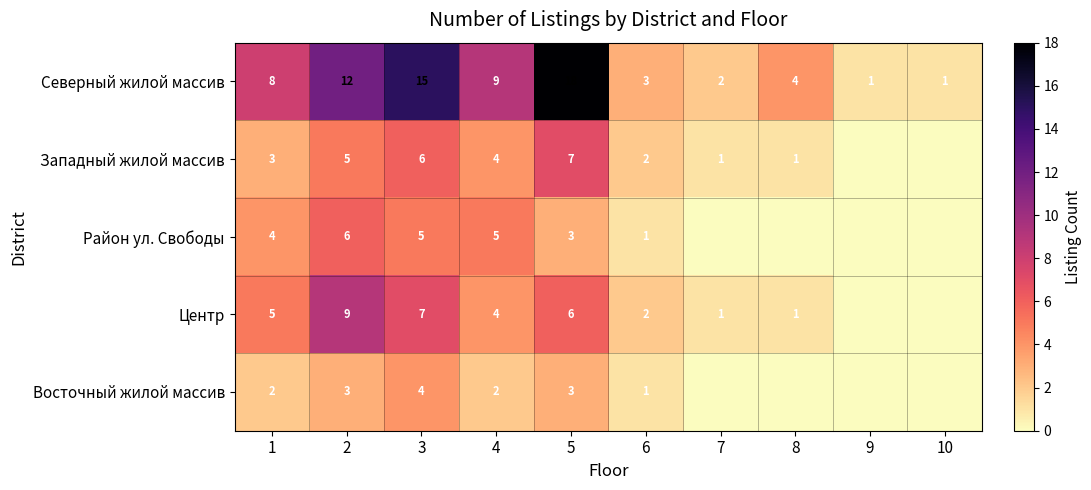

Between 4 and 5, which series saw the biggest shift?

Северный жилой массив